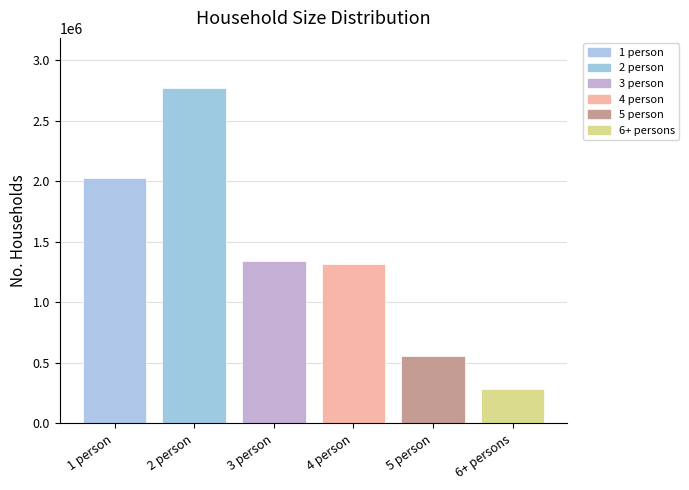

At which label does the data first exceed 1338376?

1 person